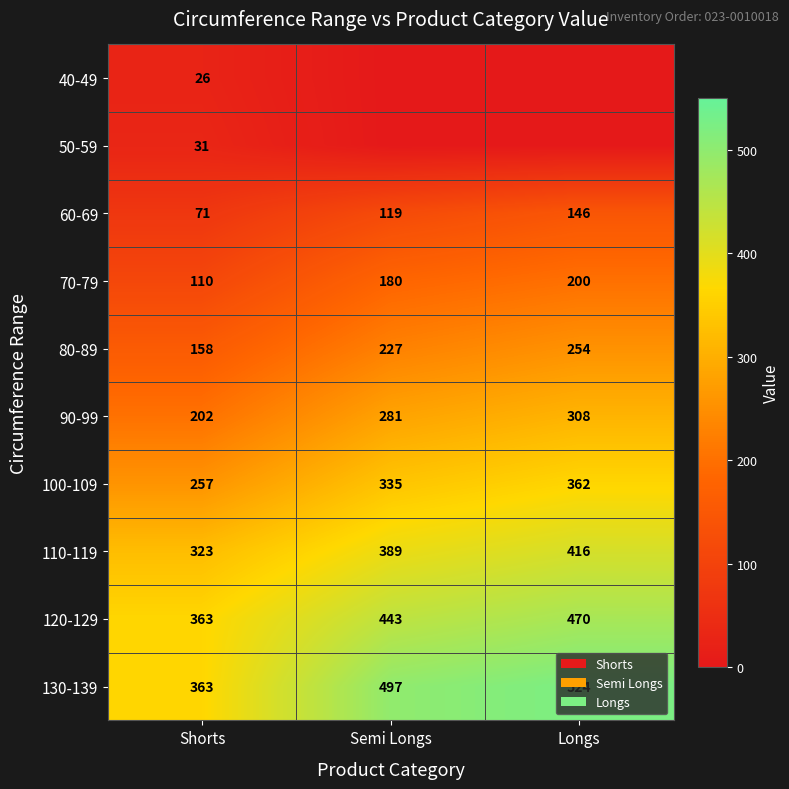

Which has a higher value, Shorts or Semi Longs?

Shorts